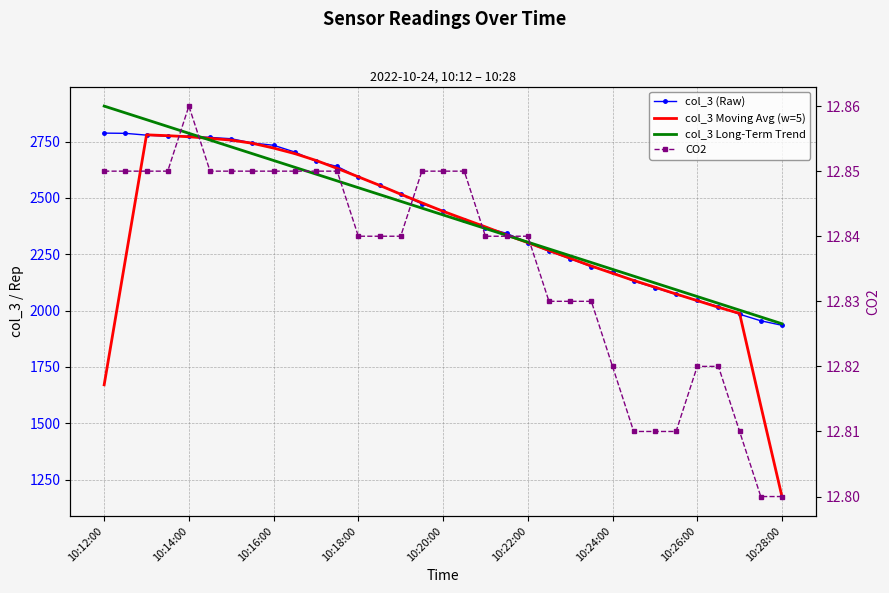

Which series has the largest total across all categories?

col_3 (Raw)